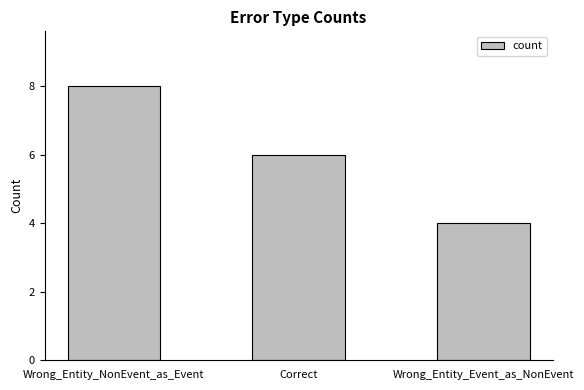

What is the smallest value displayed?

4